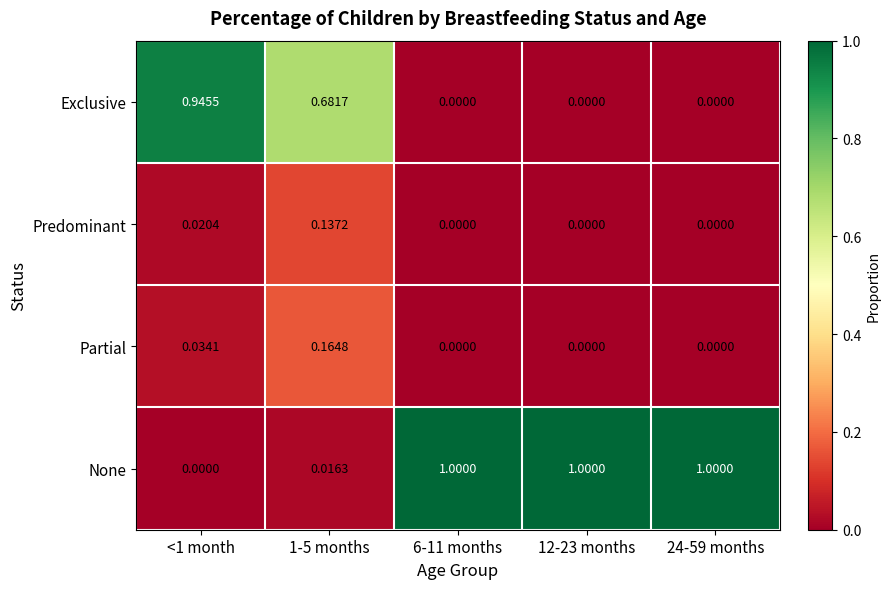

Between <1 month and 12-23 months, which series saw the biggest shift?

None